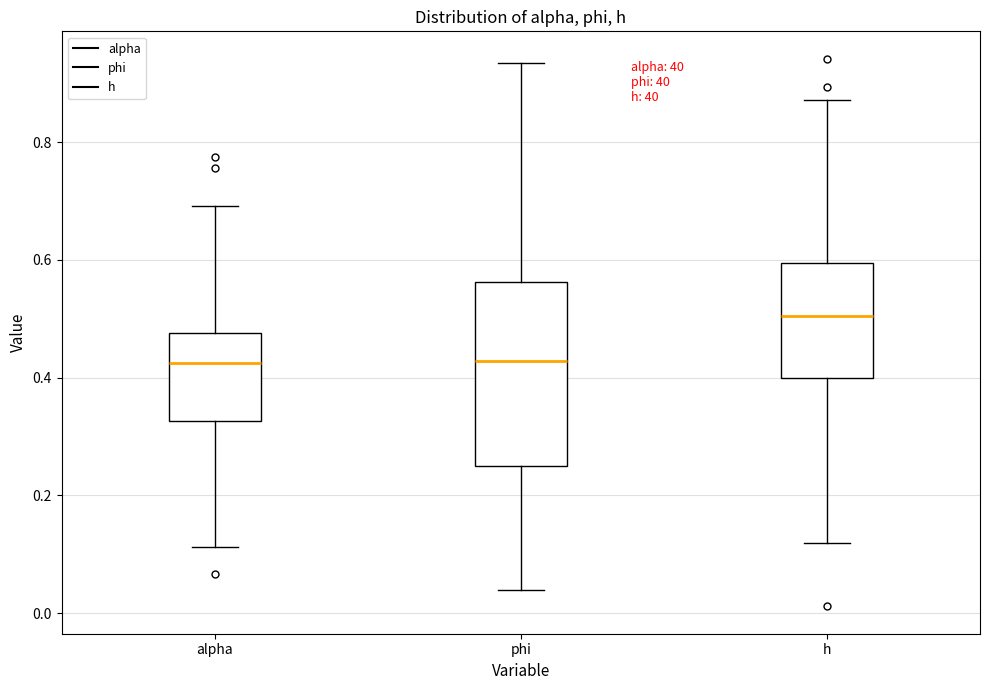

Where does the upper whisker of the box for phi end on the y-axis? The values are not printed on the chart, so give them approximately, as read against the axis.

0.94